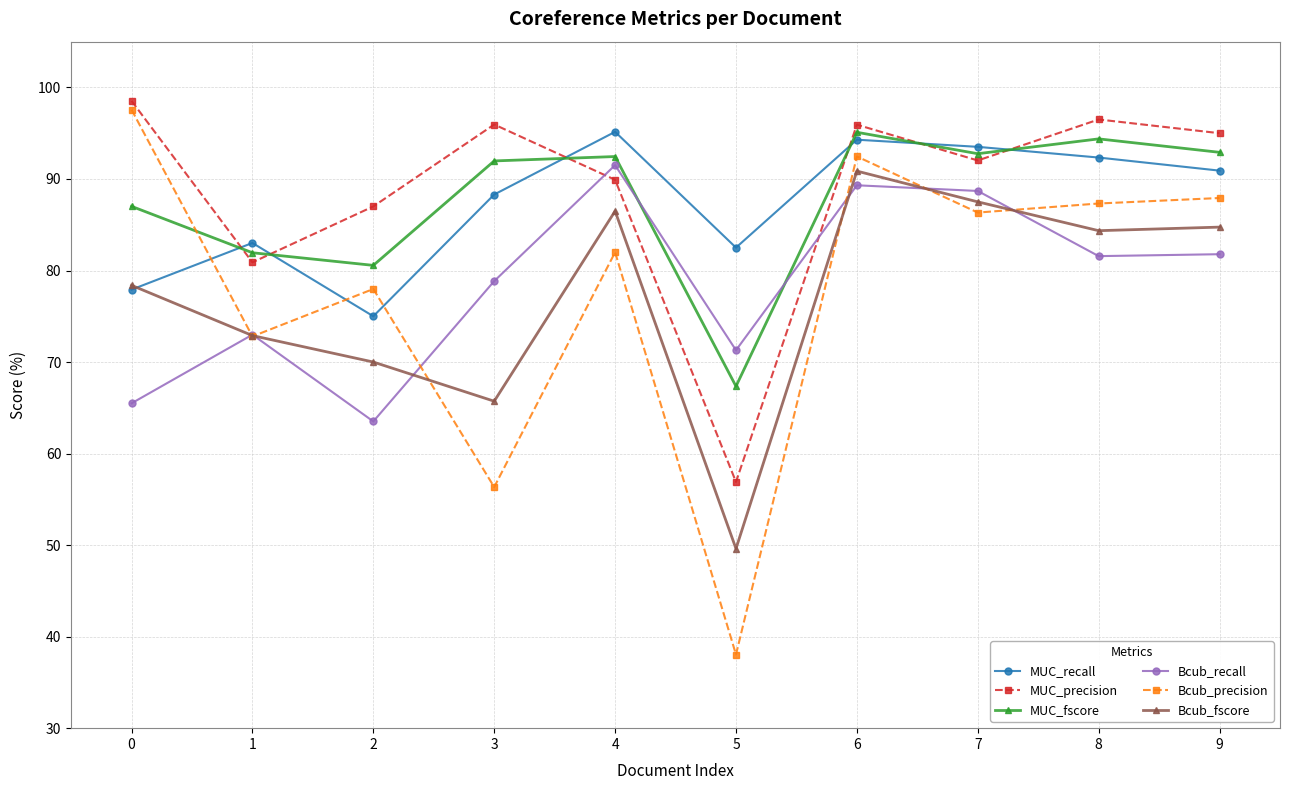

What is the value of the Bcub_precision point at the 1st from the left?

97.6